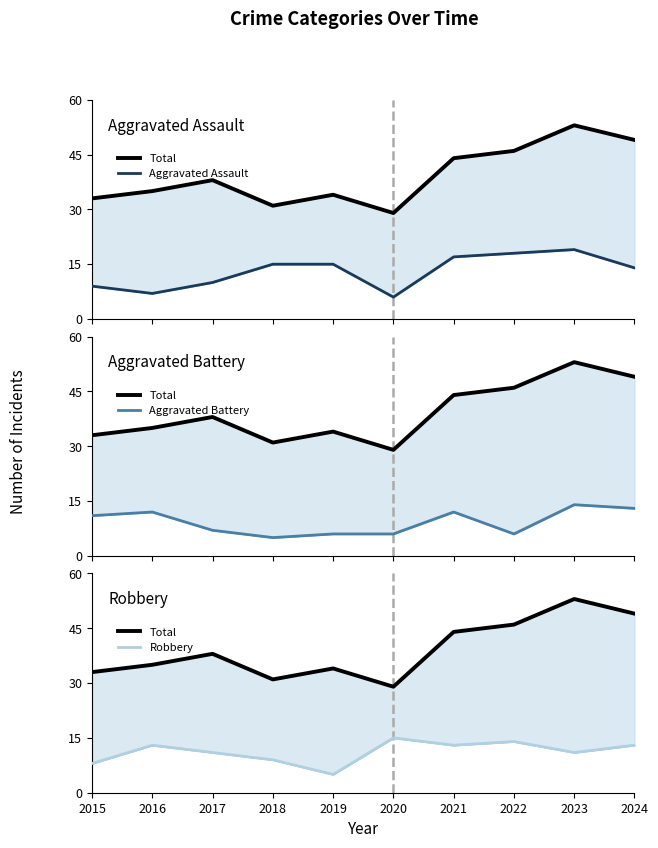

What is the value of the Robbery point at the 9th from the left?

11